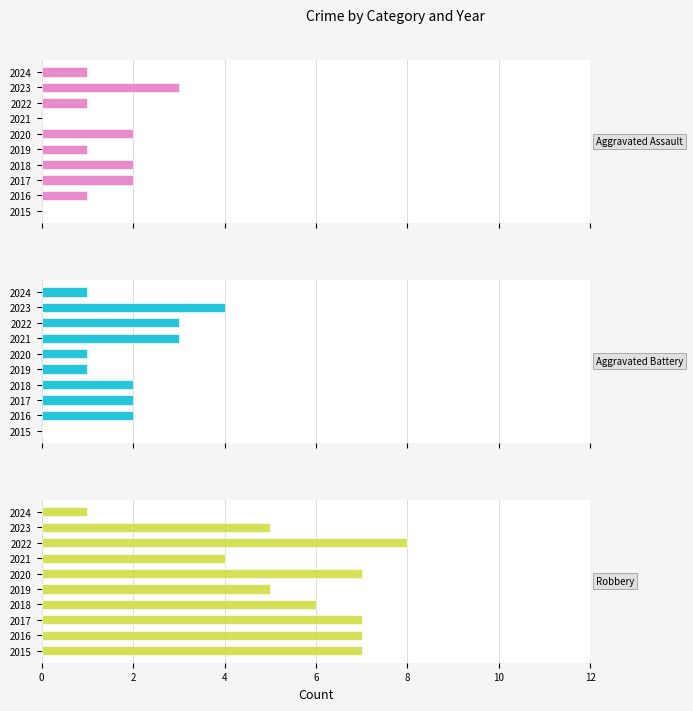

At which category is the sum across all series the highest?

2022